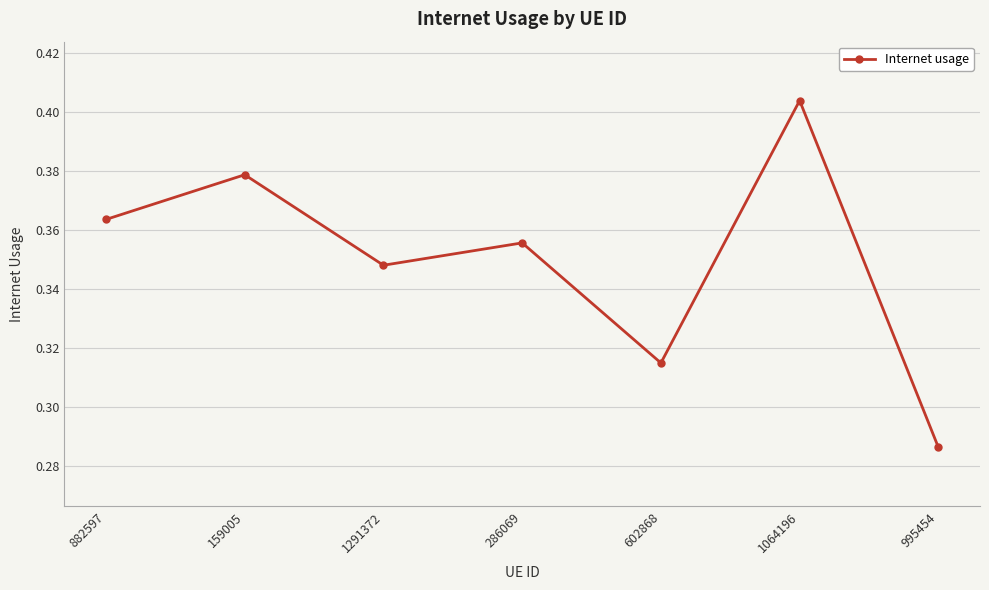

Count the values in the range 0 to 1.

7